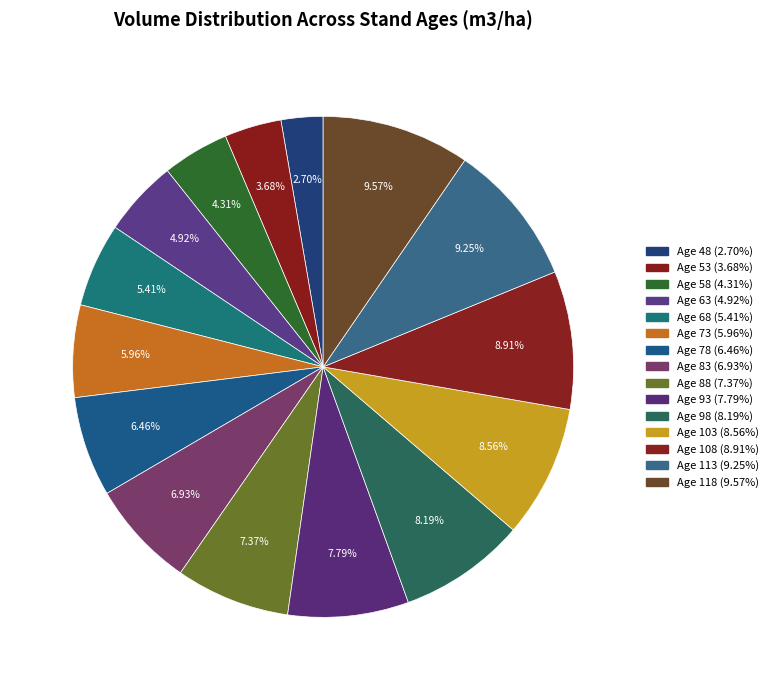

What percentage is NOT represented by Age 83?

93.1%